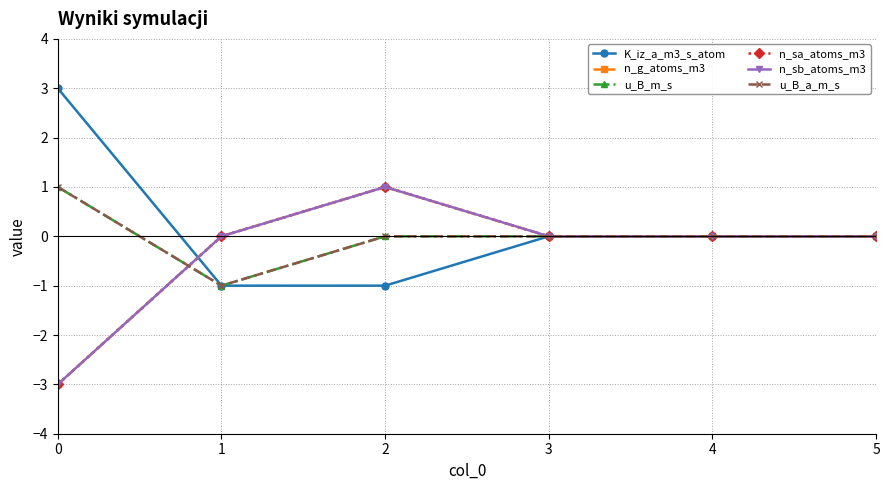

How many lines are shown in the chart?

6